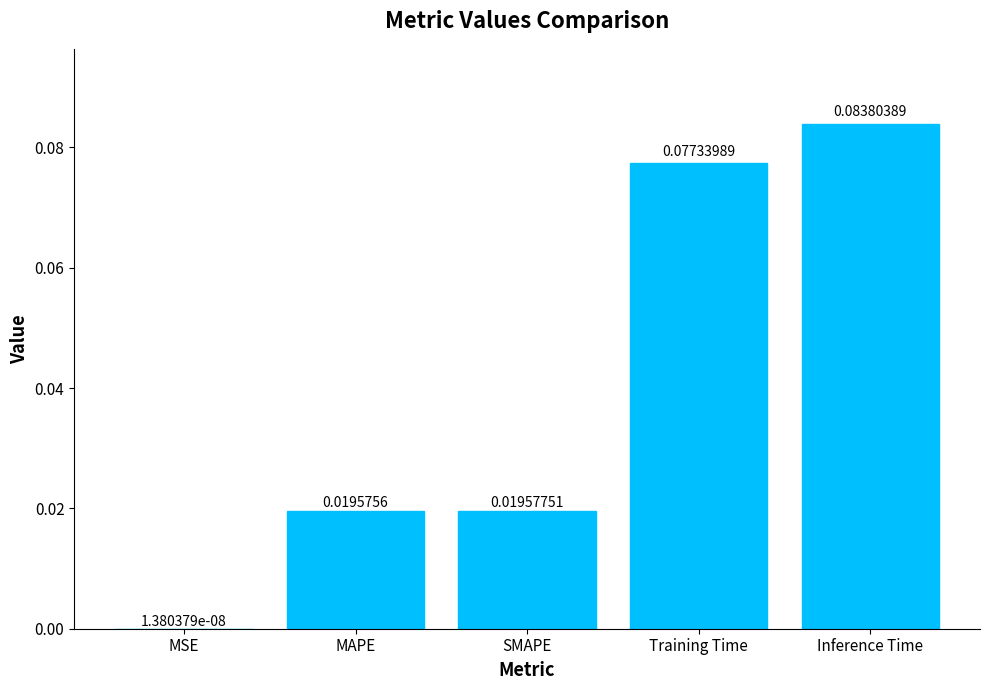

Between MSE and Inference Time, which is larger?

Inference Time